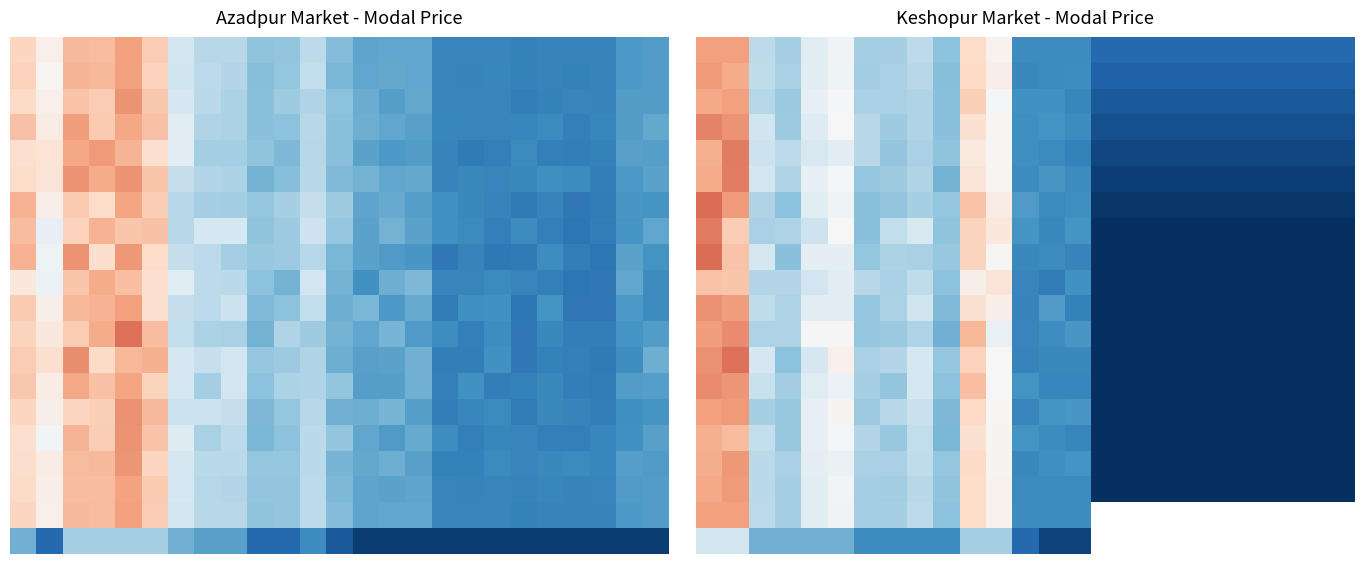

What is the total value across all series at 11?

37336.0